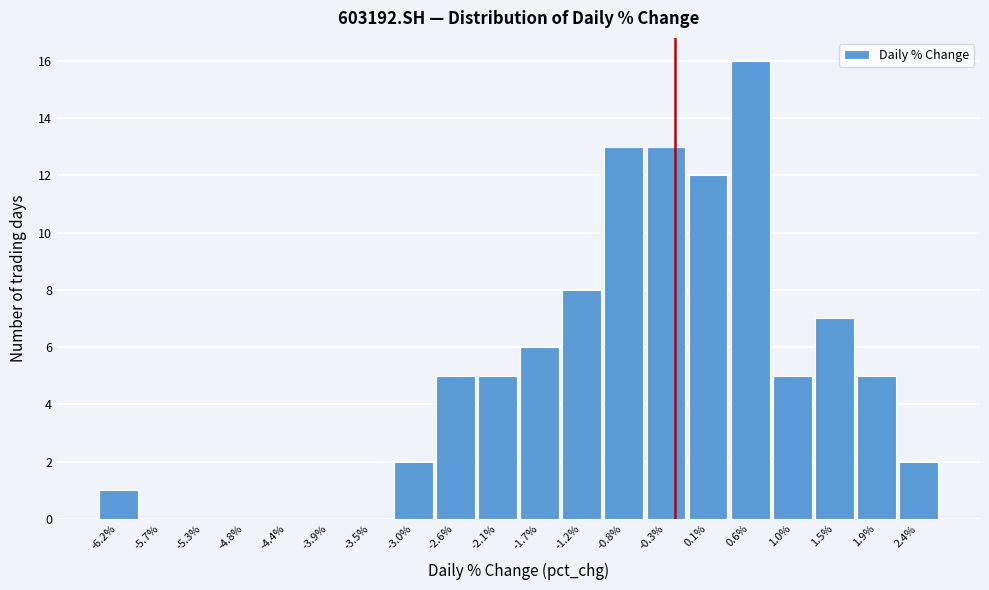

Reading left to right, what are all the values shown in this chart?

-6.2%=1	-5.7%=0	-5.3%=0	-4.8%=0	-4.4%=0	-3.9%=0	-3.5%=0	-3.0%=2	-2.6%=5	-2.1%=5	-1.7%=6	-1.2%=8	-0.8%=13	-0.3%=13	0.1%=12	0.6%=16	1.0%=5	1.5%=7	1.9%=5	2.4%=2